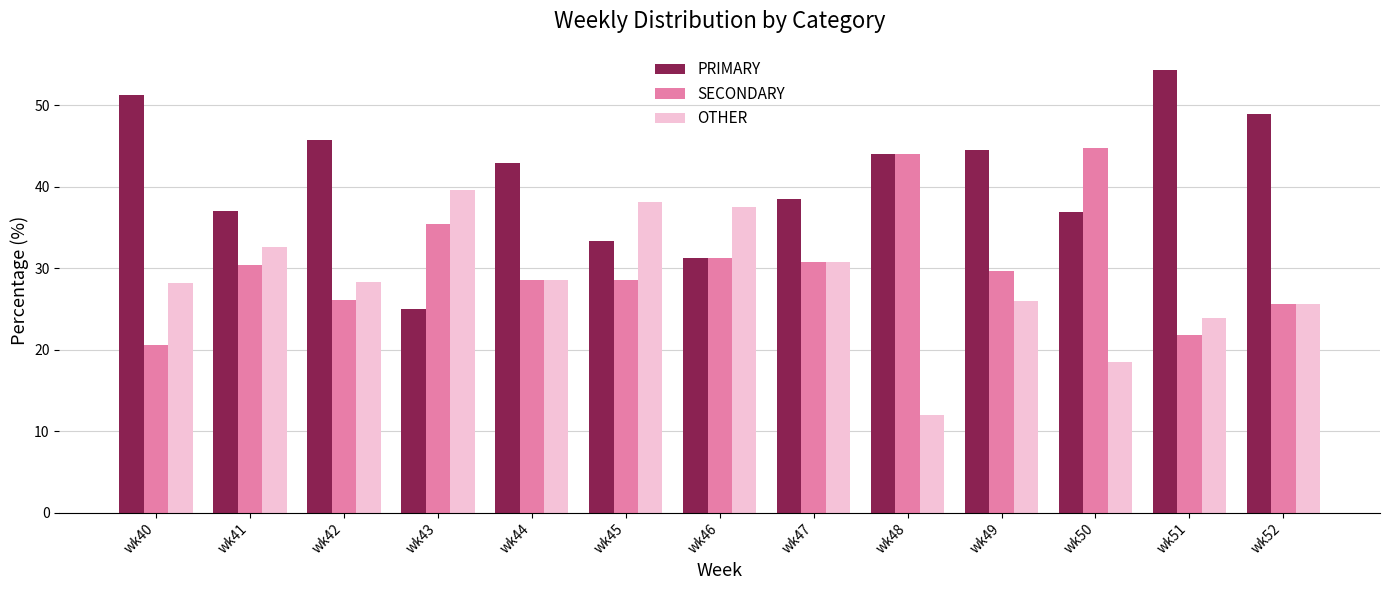

Which series changed the most between wk41 and wk45?

OTHER